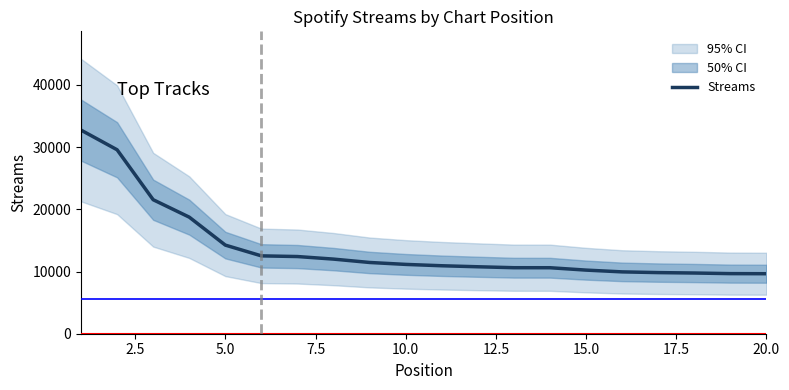

What is the minimum value shown in the chart?

9649